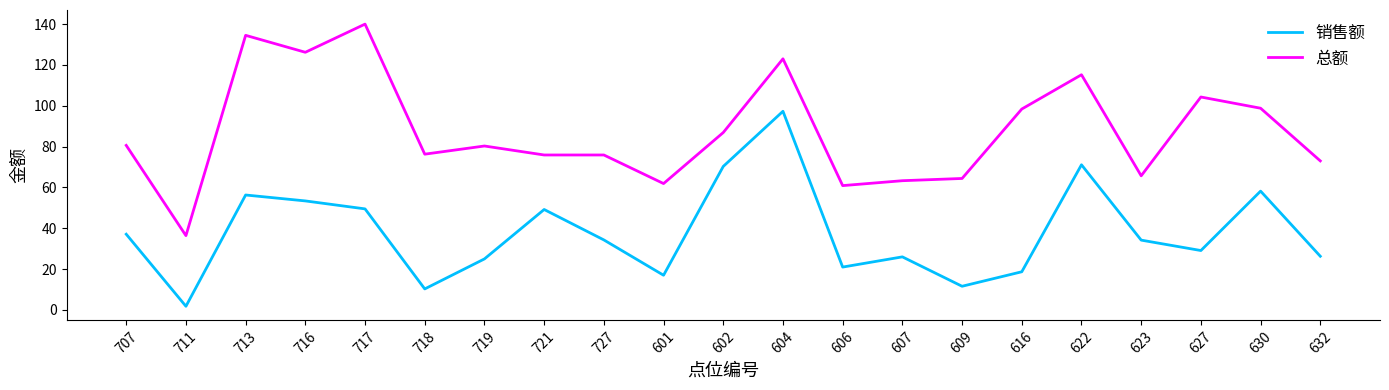

What are all the series names shown in the legend?

销售额, 总额